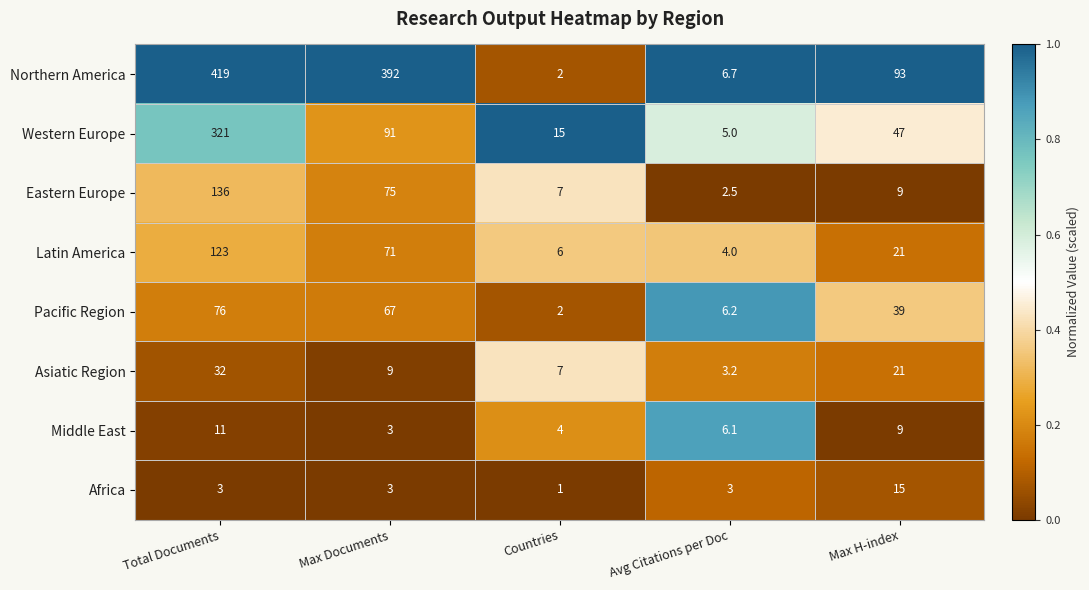

What value does the Western Europe series have at Avg Citations per Doc?

5.0